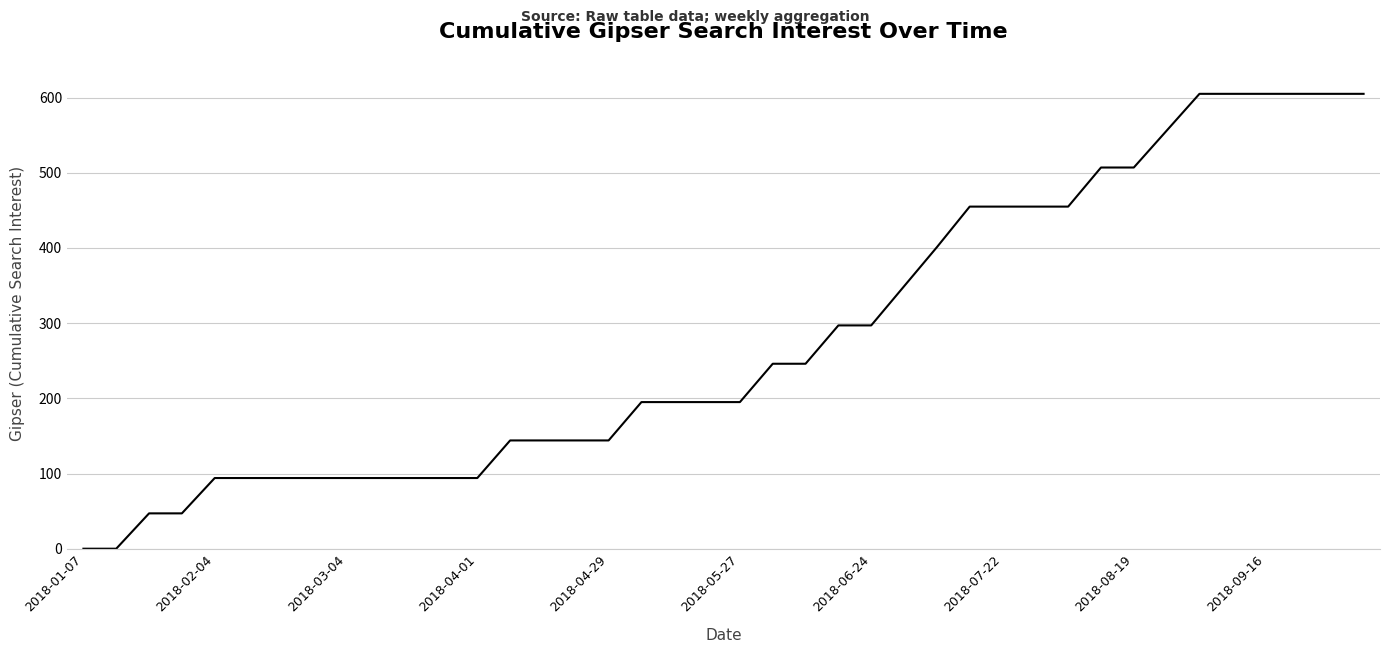

What is the difference between the maximum and minimum values?

605